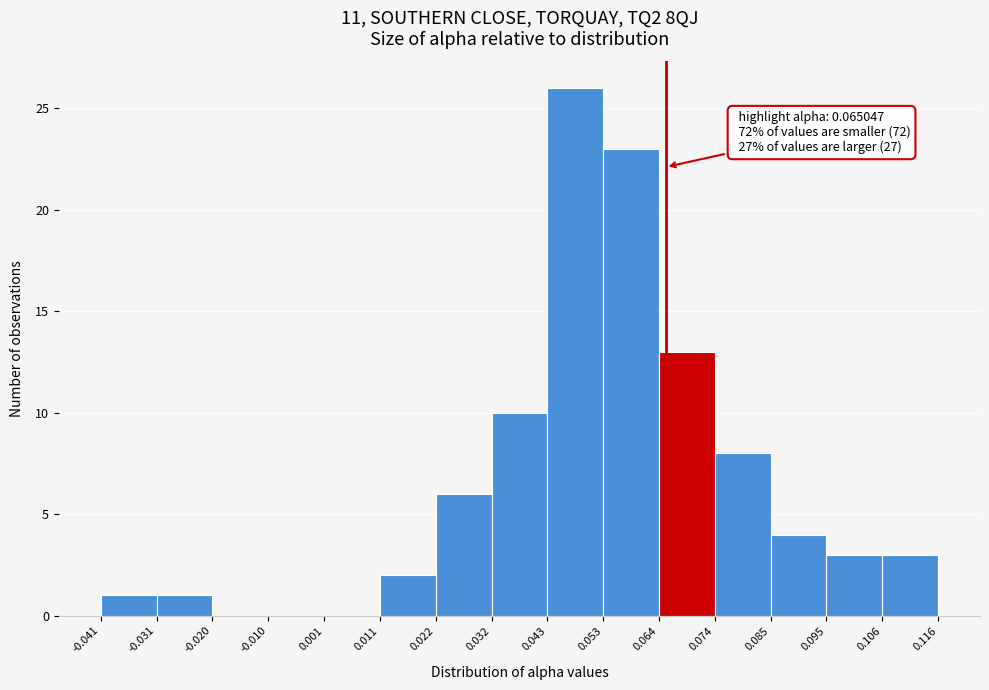

Over which range of the x-axis is the bar tallest?

0.043 to 0.053